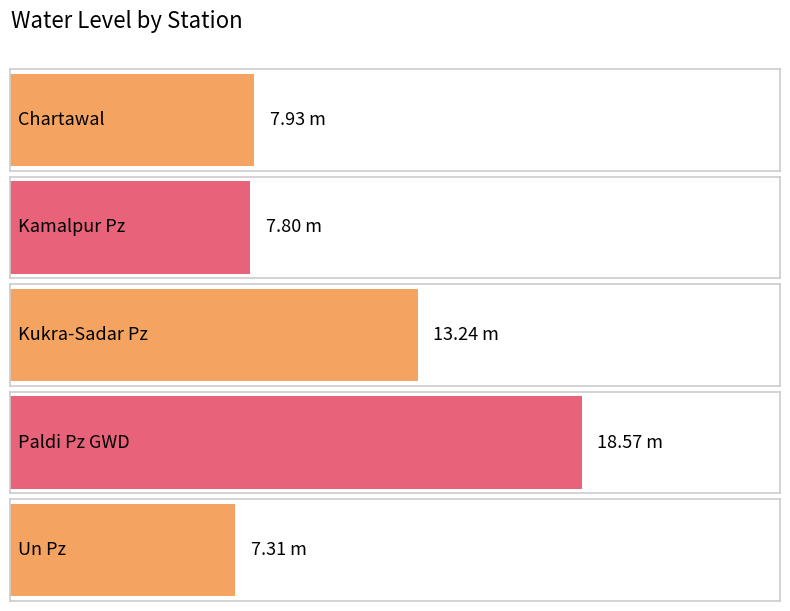

What is the ratio of the value at Un Pz to the value at Chartawal?

0.9